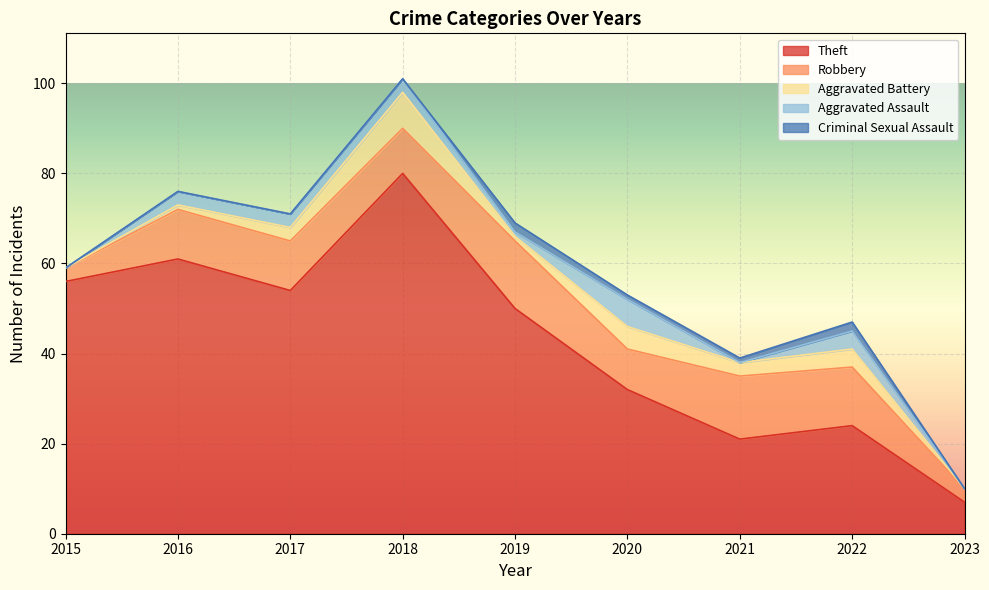

True or false: Criminal Sexual Assault and Robbery intersect in this chart.

False